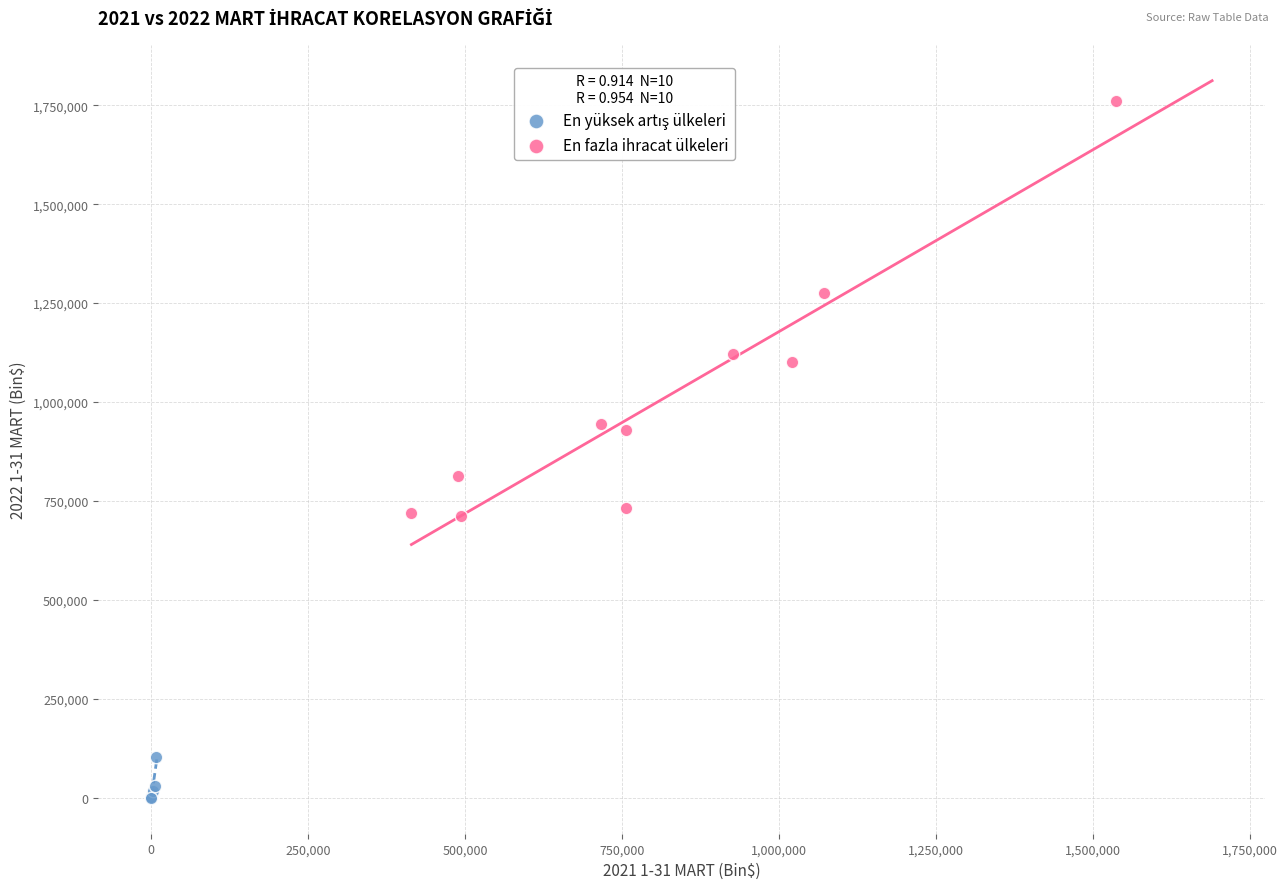

Which series reaches the maximum Y coordinate?

En fazla ihracat ülkeleri